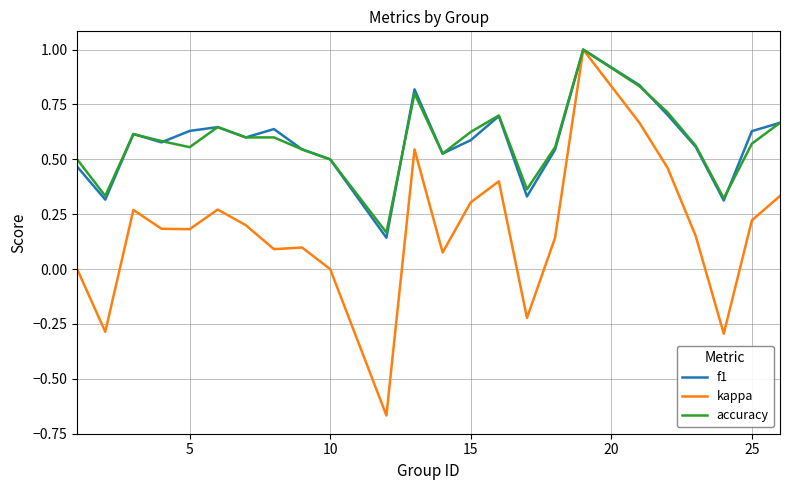

Which series has the widest spread of values?

kappa